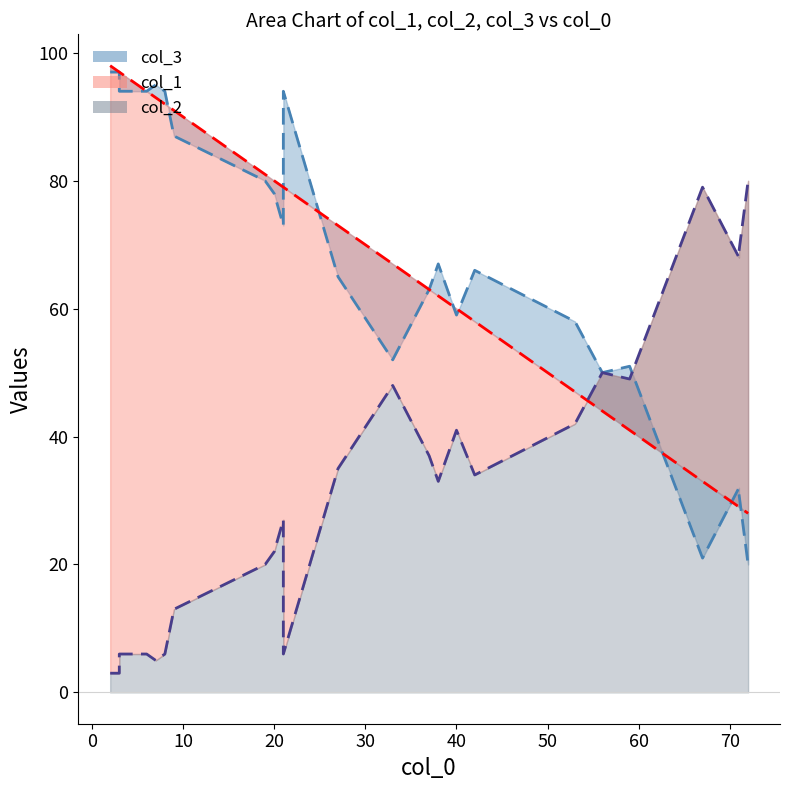

What is the smallest value displayed?

3